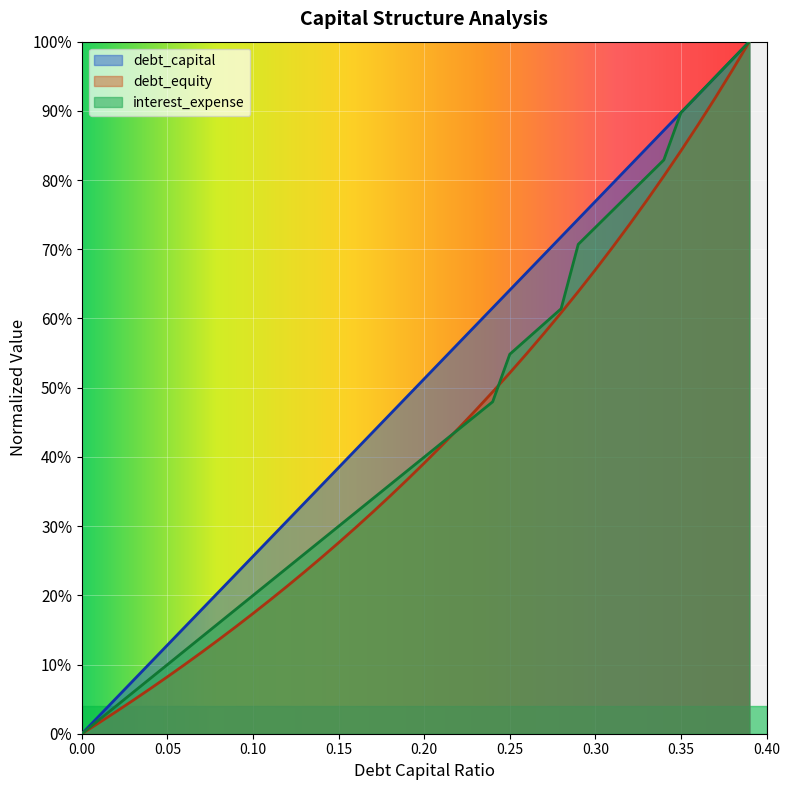

What is the maximum value shown in the chart?

1.0